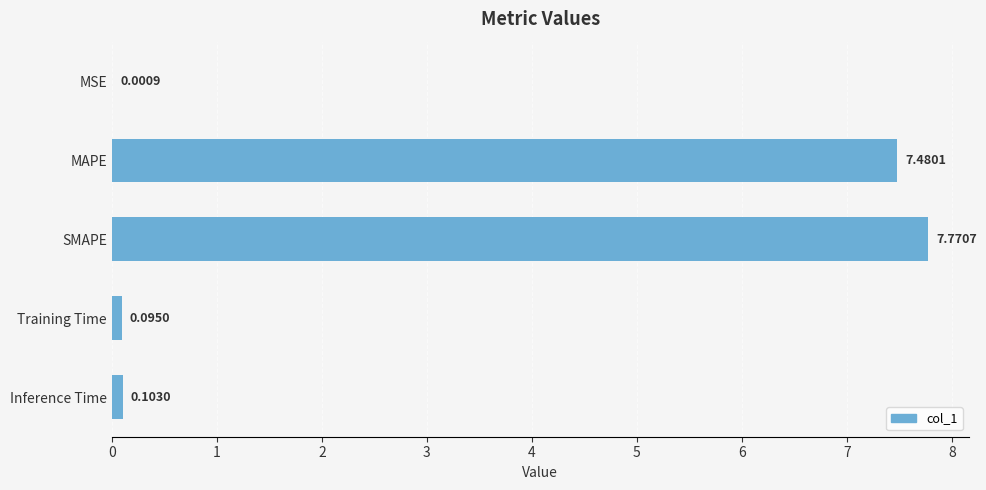

What is the change in value from MAPE to SMAPE?

+0.3